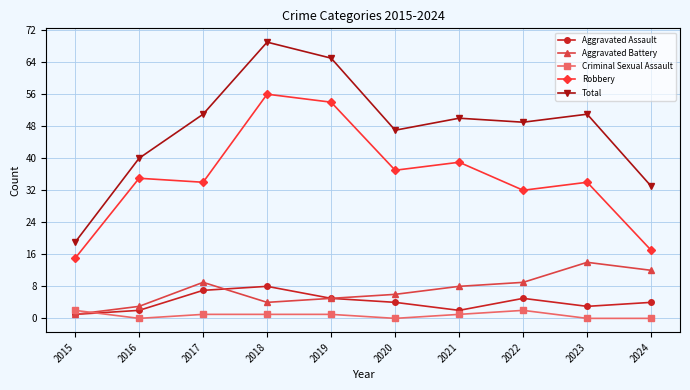

How many series are shown in this chart?

5